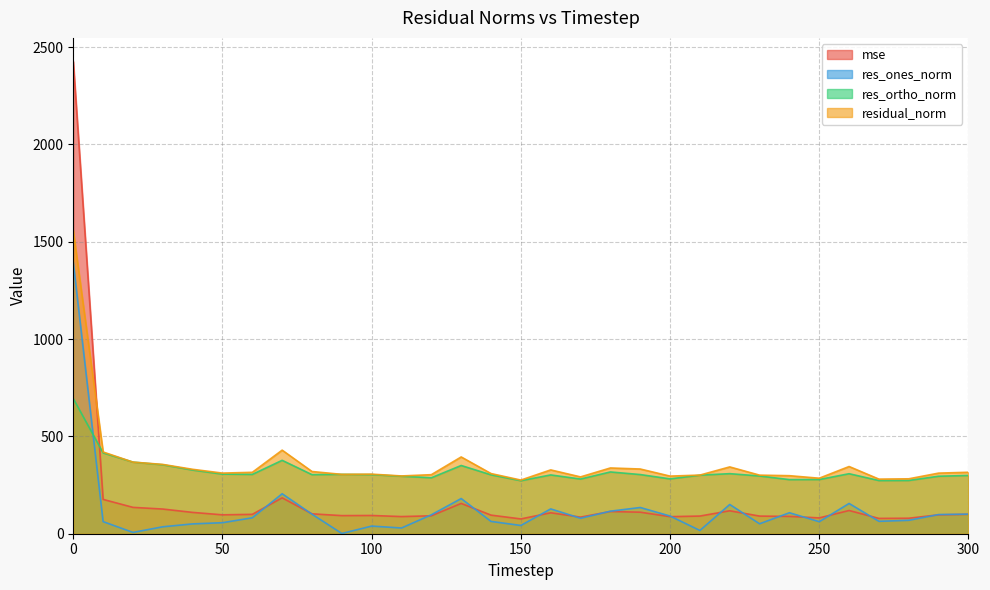

How many series are shown in this chart?

4